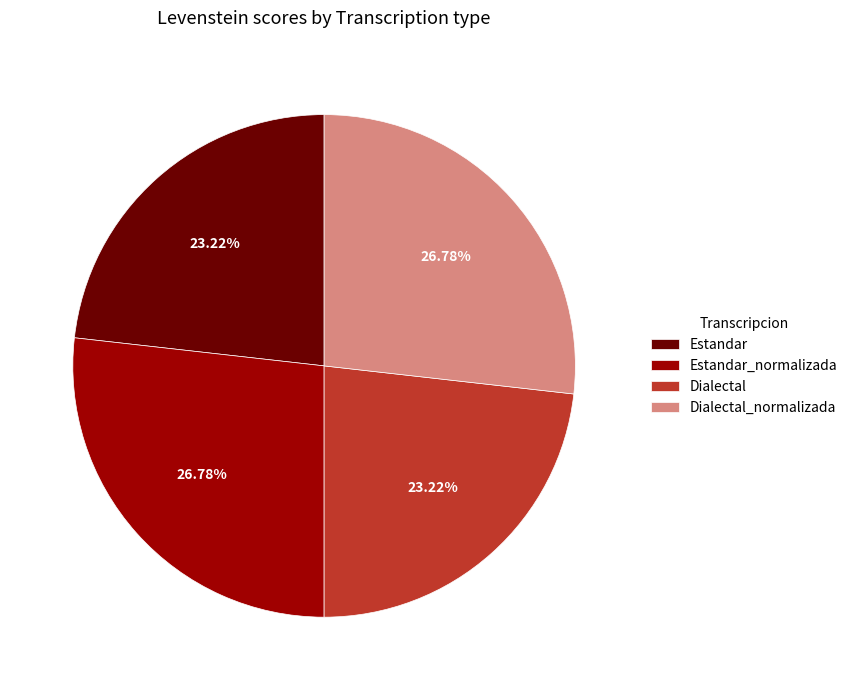

Does Dialectal account for over 50% of the chart?

No